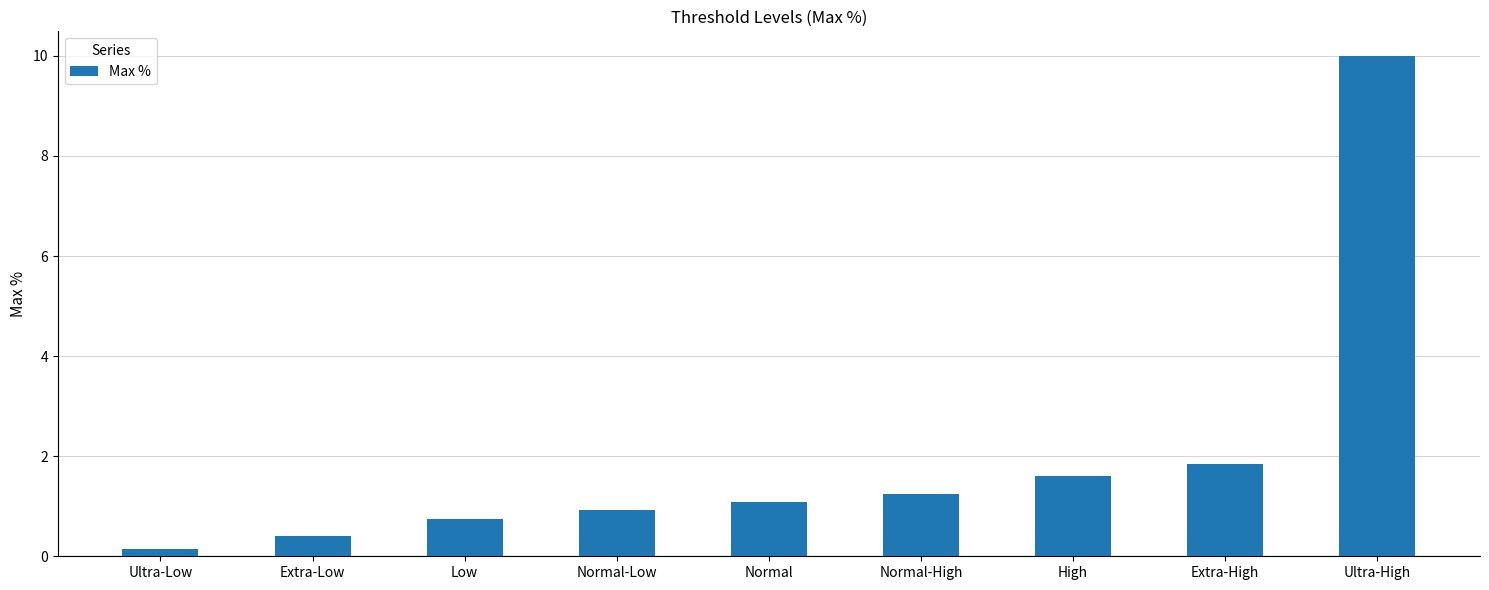

List the labels in order of value, largest first.

Ultra-High, Extra-High, High, Normal-High, Normal, Normal-Low, Low, Extra-Low, Ultra-Low